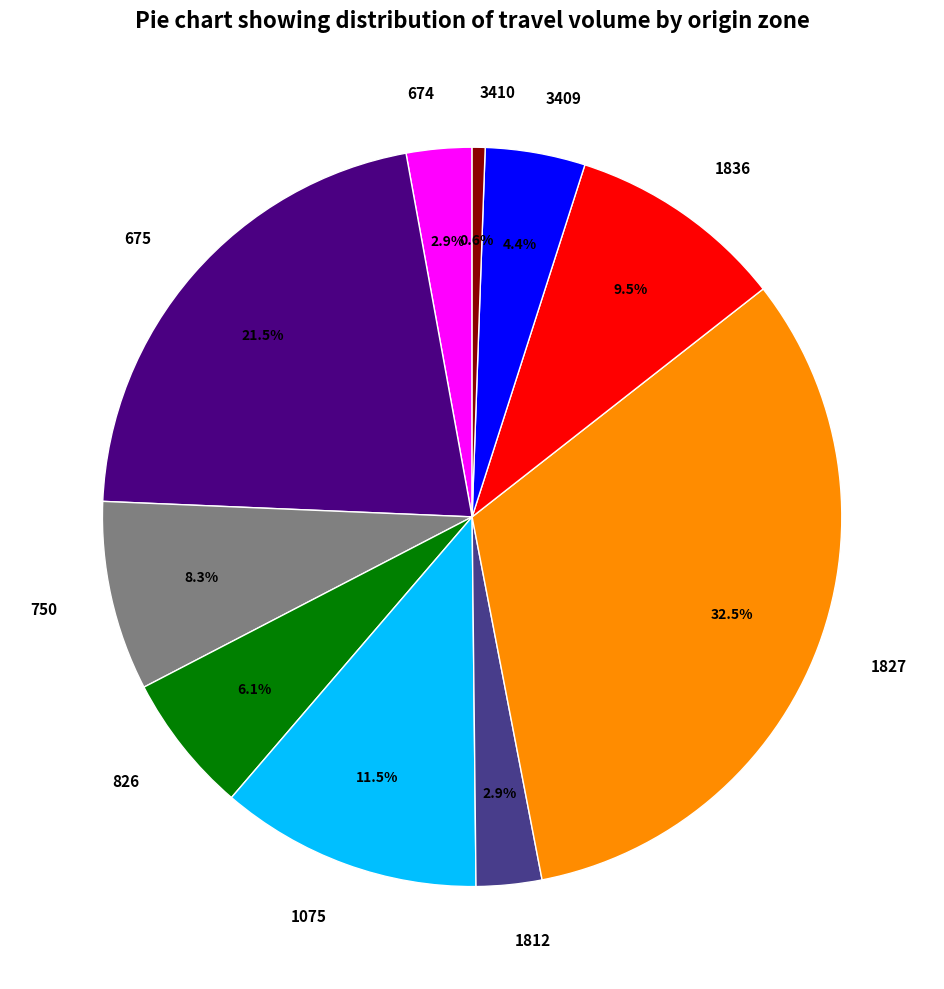

Does 674 account for over 50% of the chart?

No